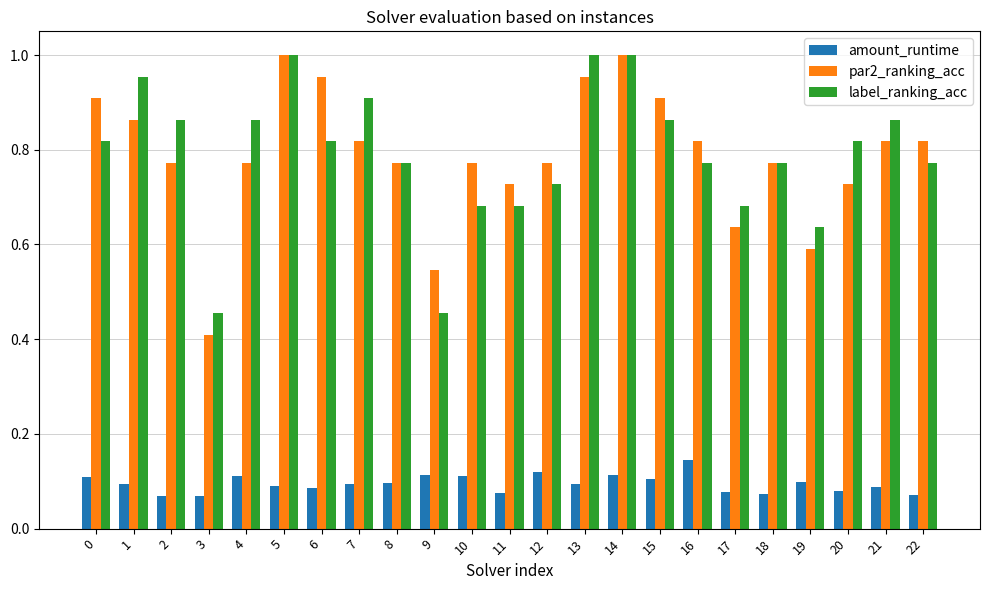

What is the total value across all series at 14?

2.1